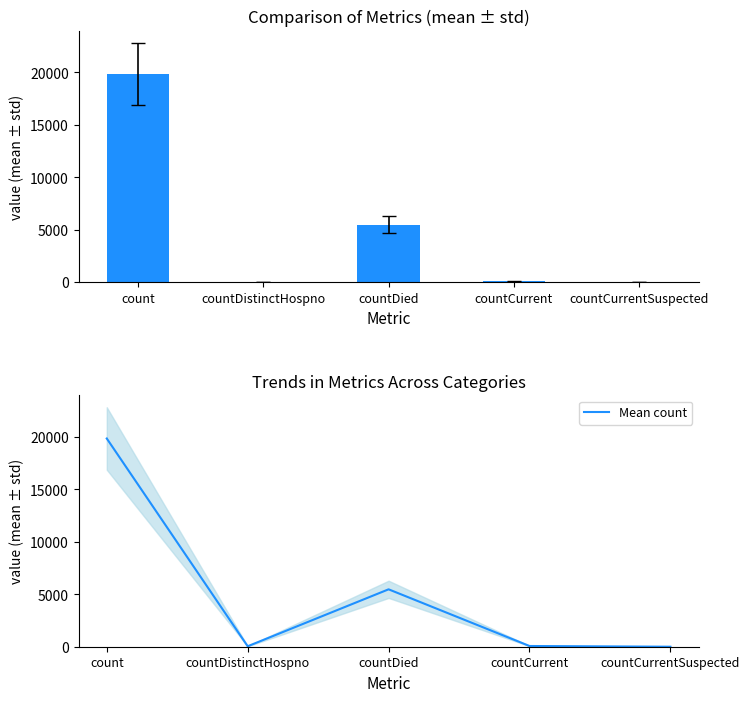

Which category has the highest value across all series?

count